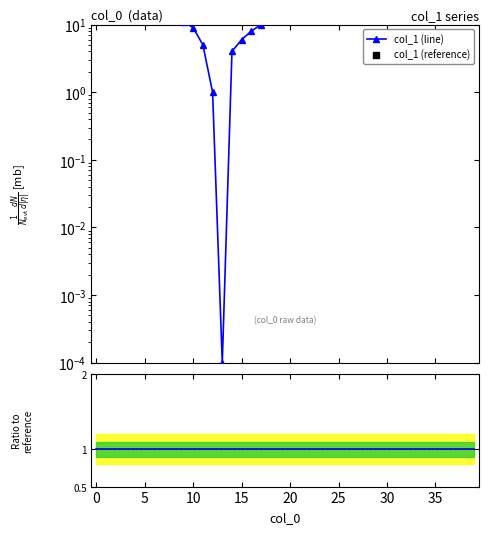

Which series reaches the maximum Y coordinate?

col_1 (line)